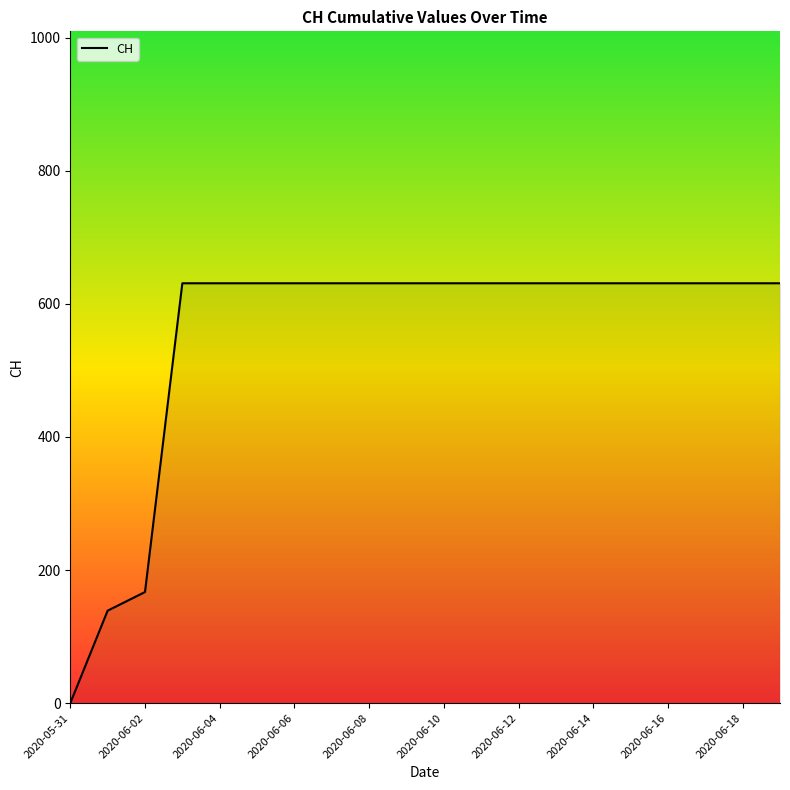

What is the average value?

552